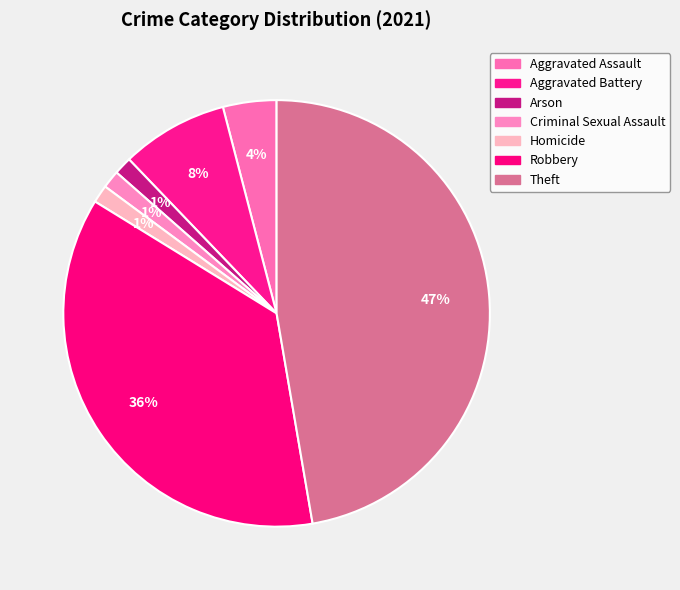

What percentage is NOT represented by Aggravated Assault?

95.9%